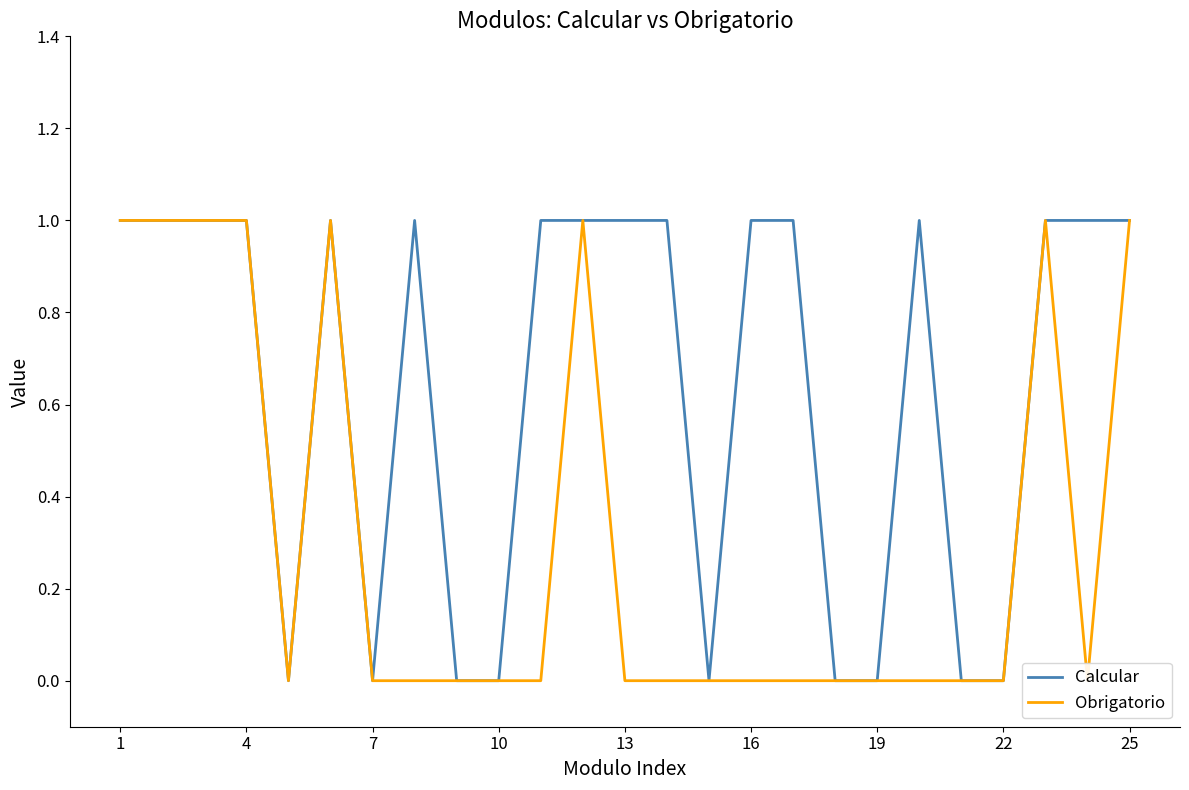

What is the sum of all Obrigatorio values?

8